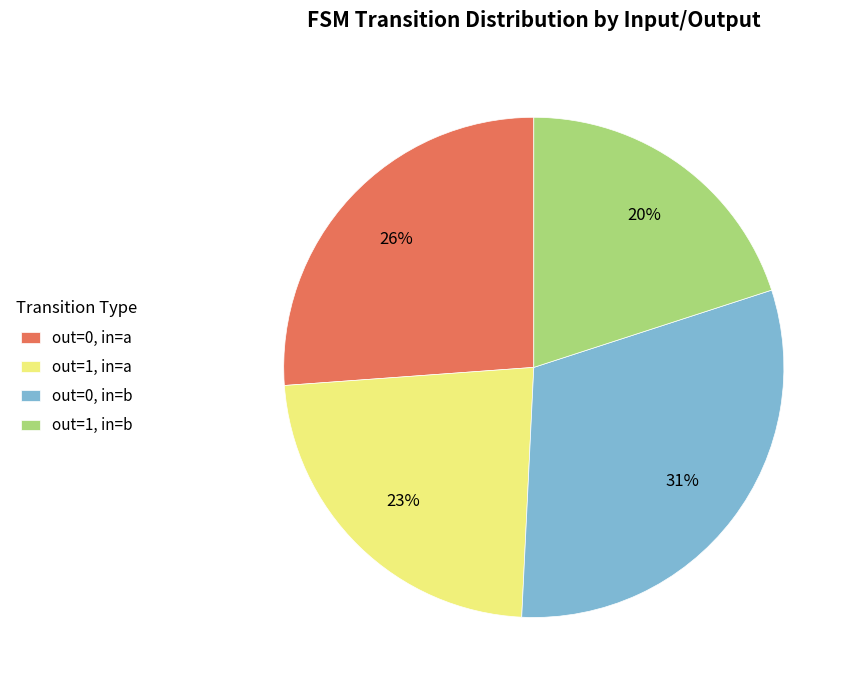

To the nearest percent, what is the average slice percentage?

25%